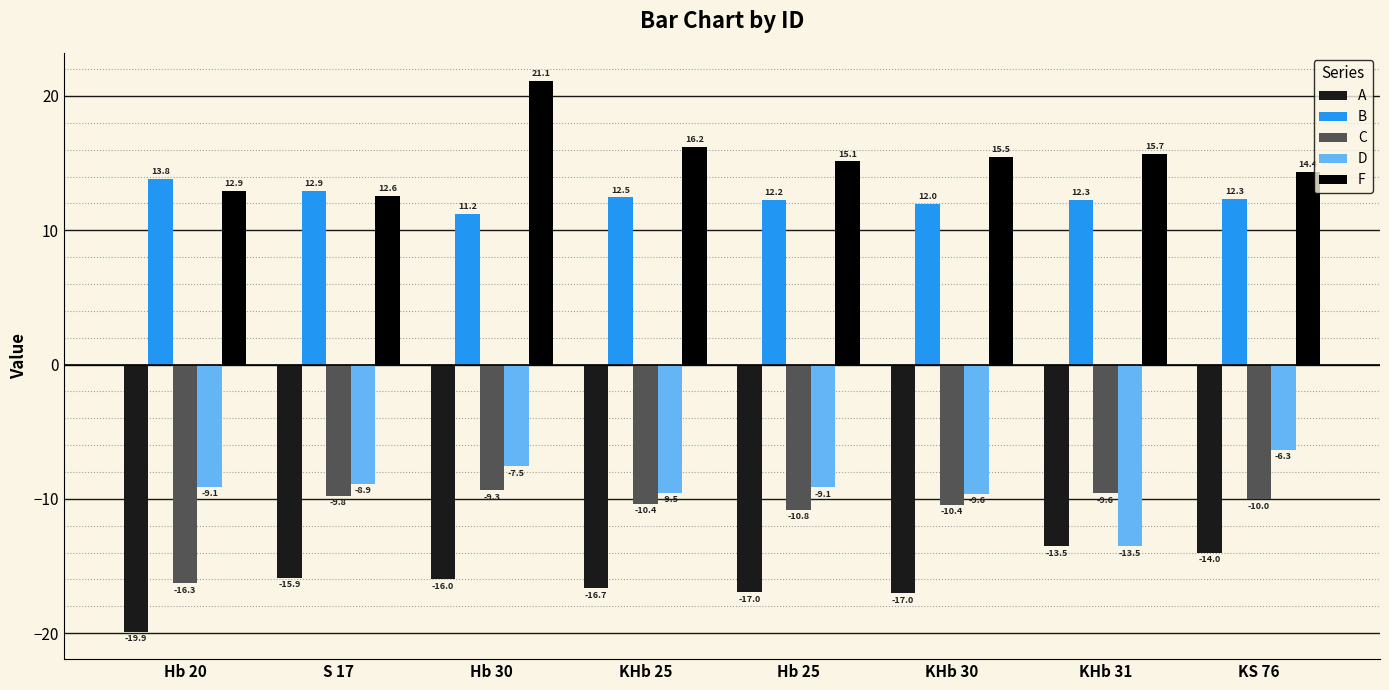

The A series shows -14.0 at KS 76. True or false?

True